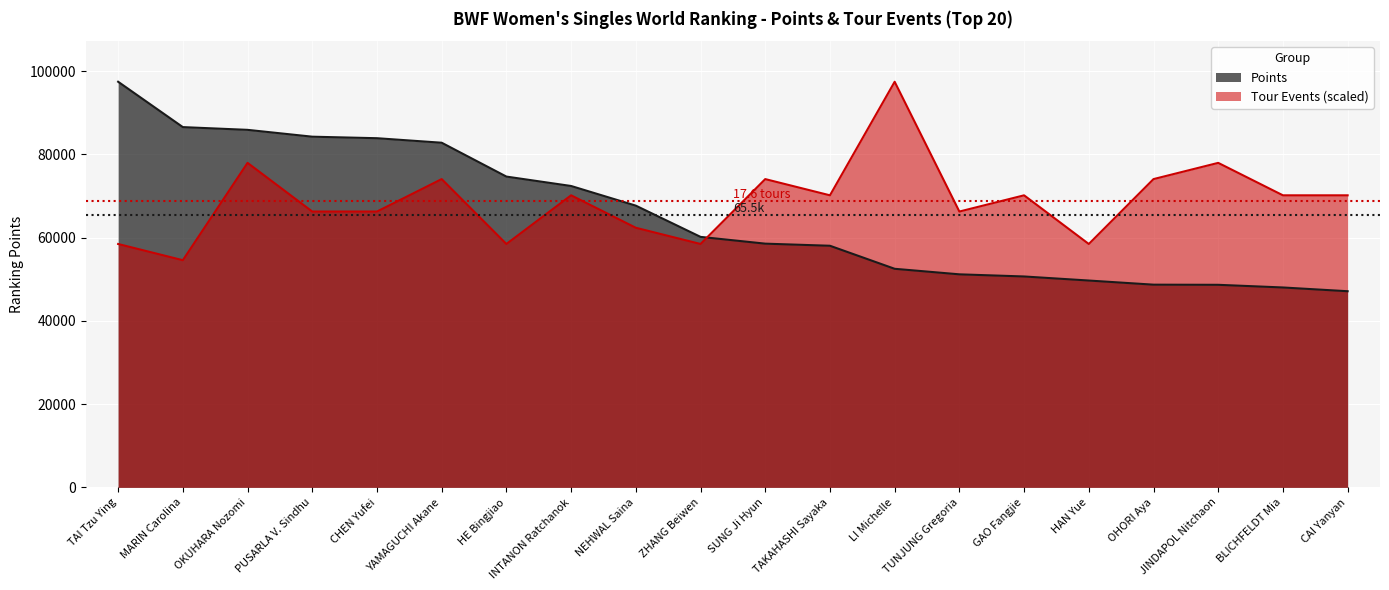

The Points series shows 67694.1 at NEHWAL Saina. True or false?

True